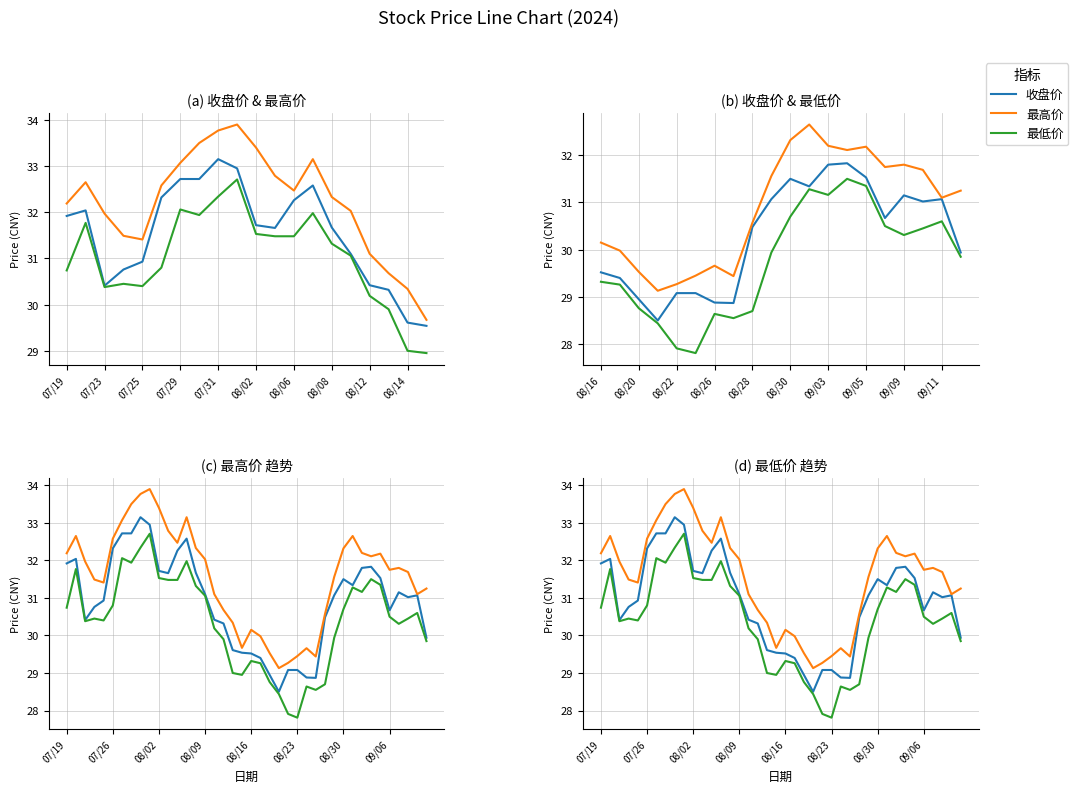

At which category does 最低价 reach its first local valley?

07/25